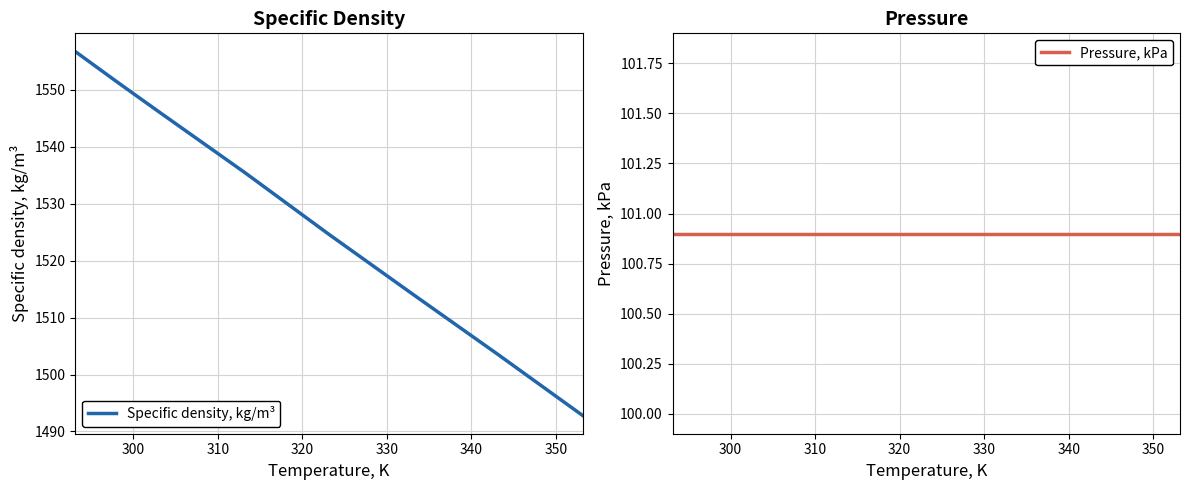

What is the highest value of the Specific density, kg/m³ series?

1556.7